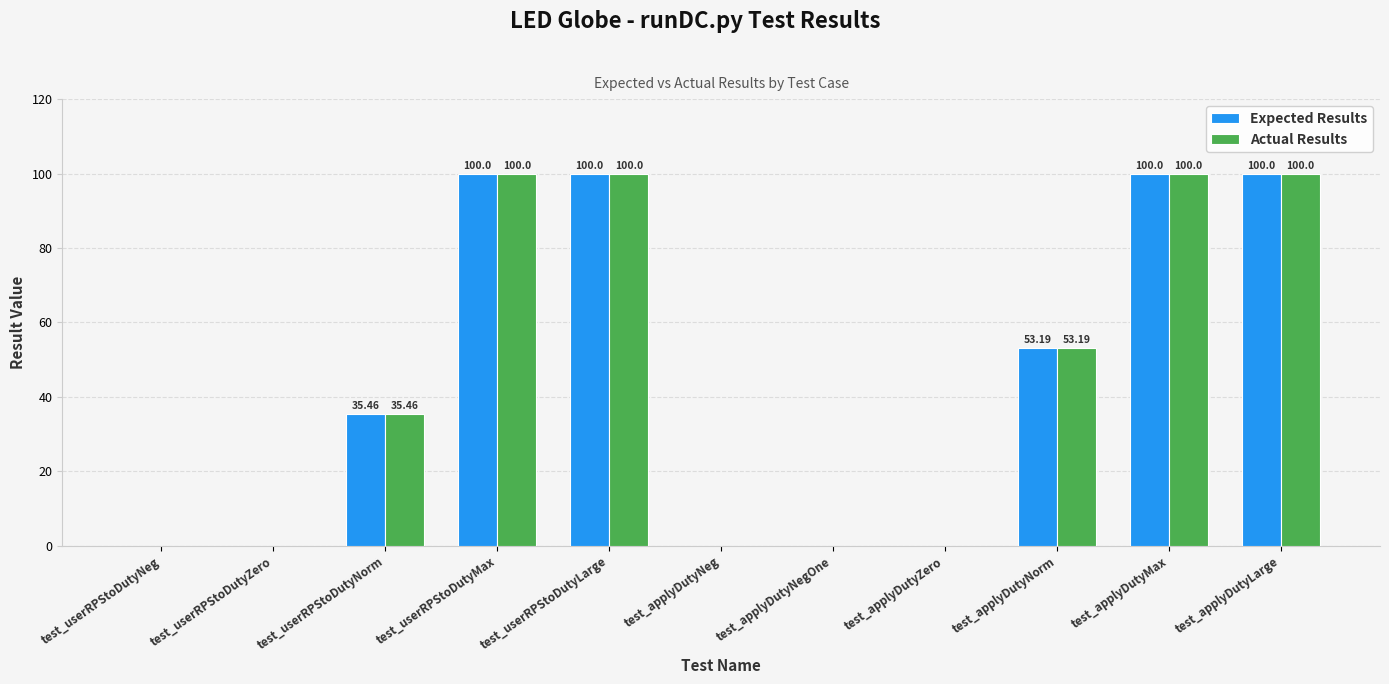

The value of Actual Results at test_applyDutyNegOne is 0.0. True or false?

True